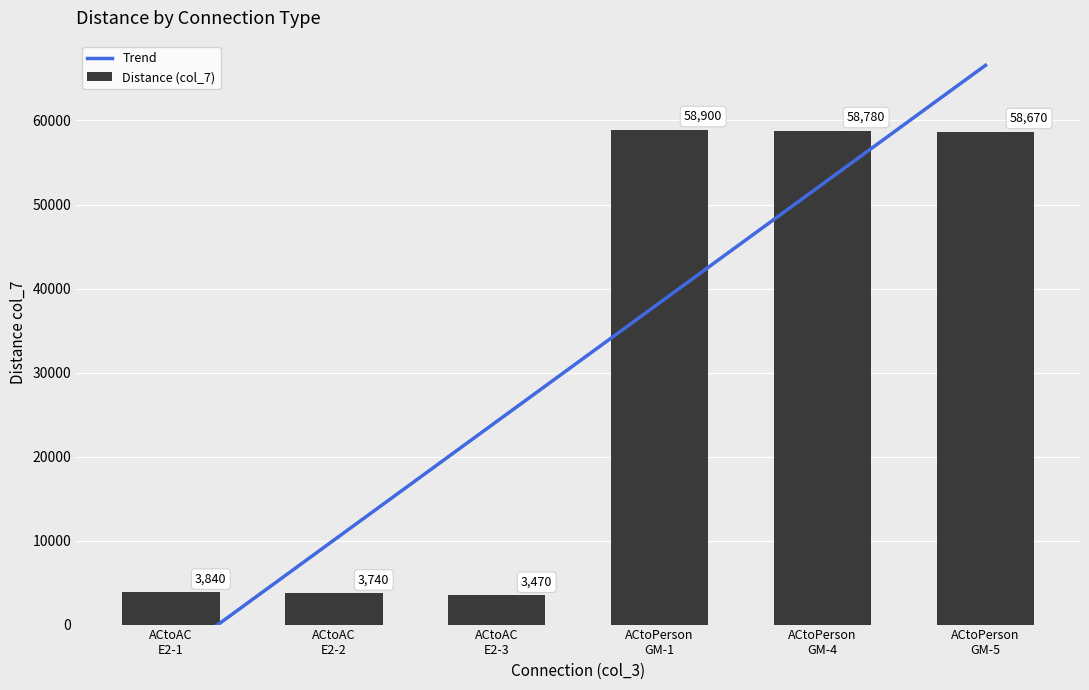

What is the label of the 4th bar from the left?

ACtoPerson
GM-1